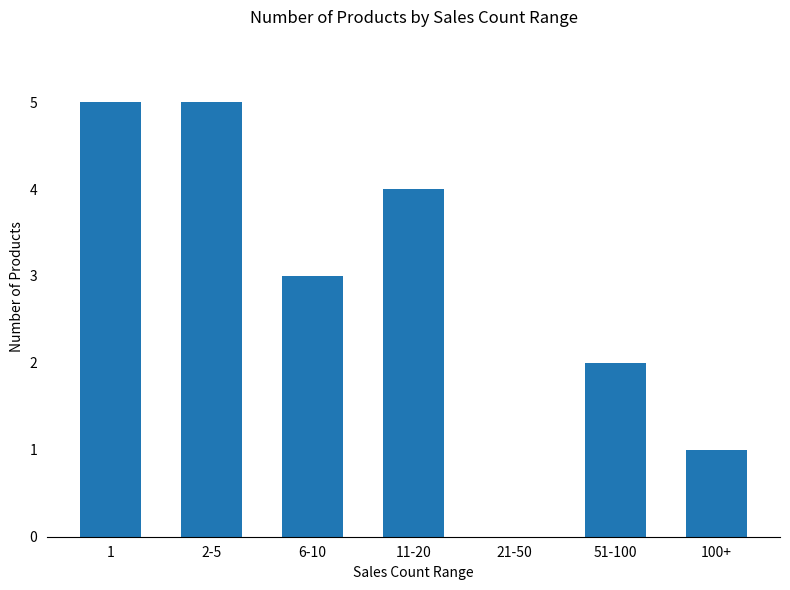

What is the greatest value displayed?

5